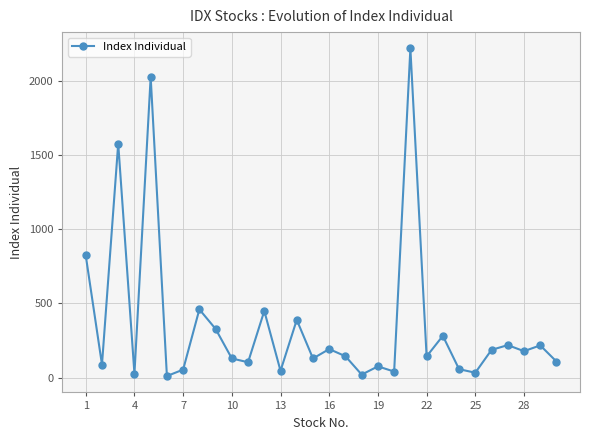

How many categories are shown in the chart?

30